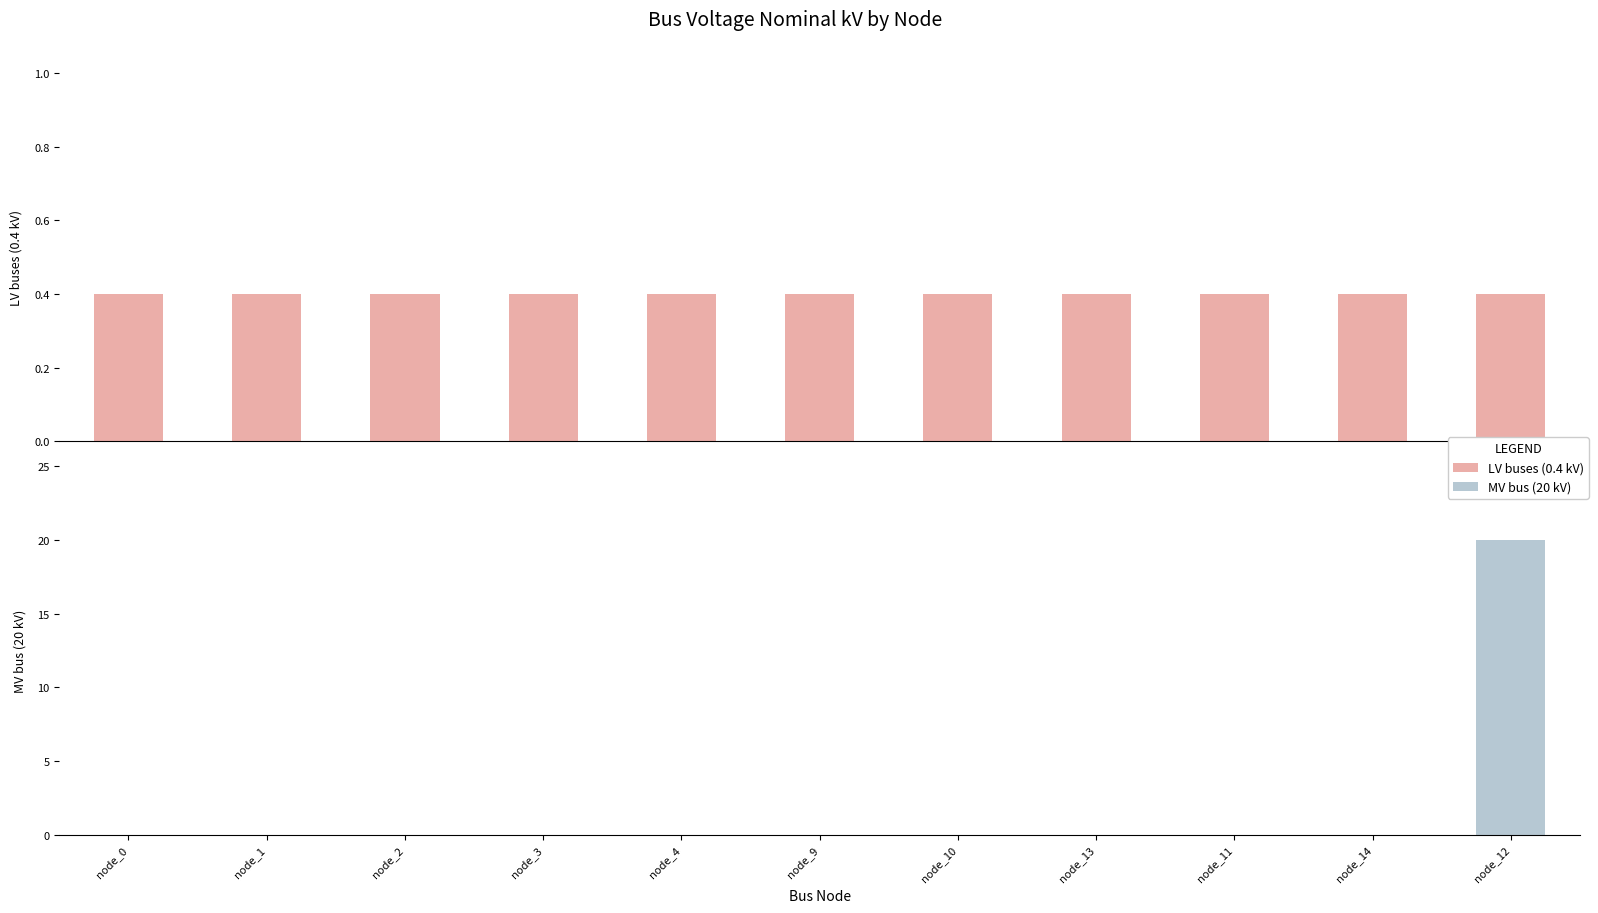

Which series has the widest spread of values?

MV bus (20 kV)